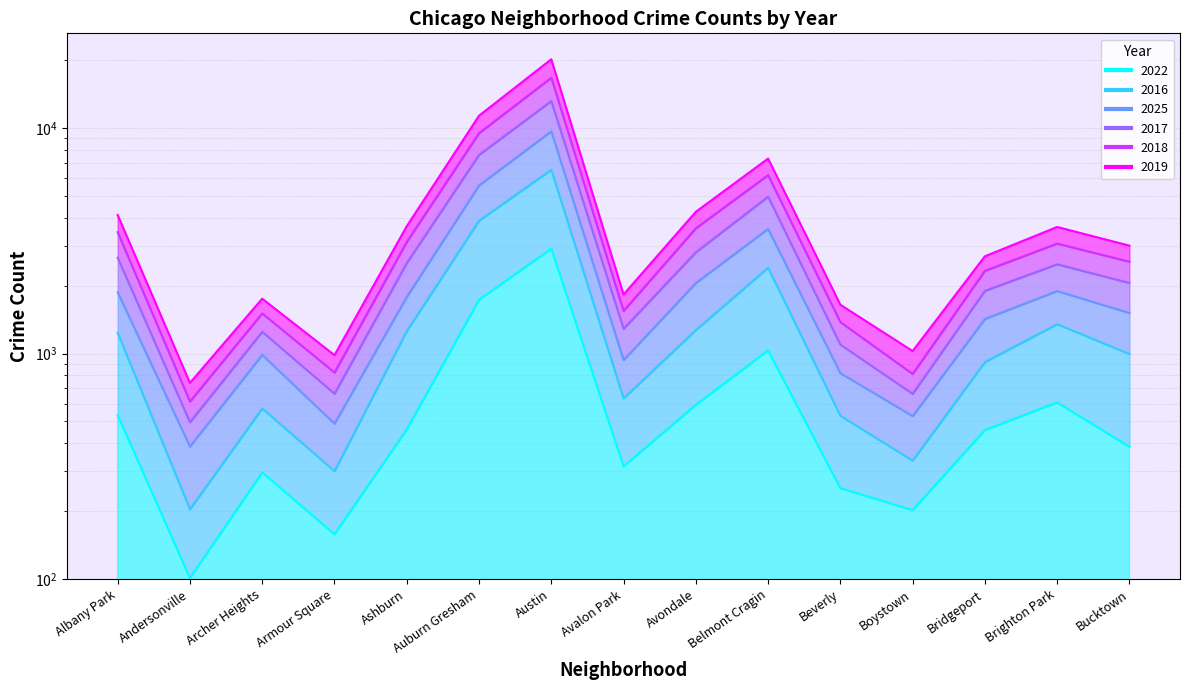

In 2025, how many points are higher than both neighbors (excluding endpoints)?

4